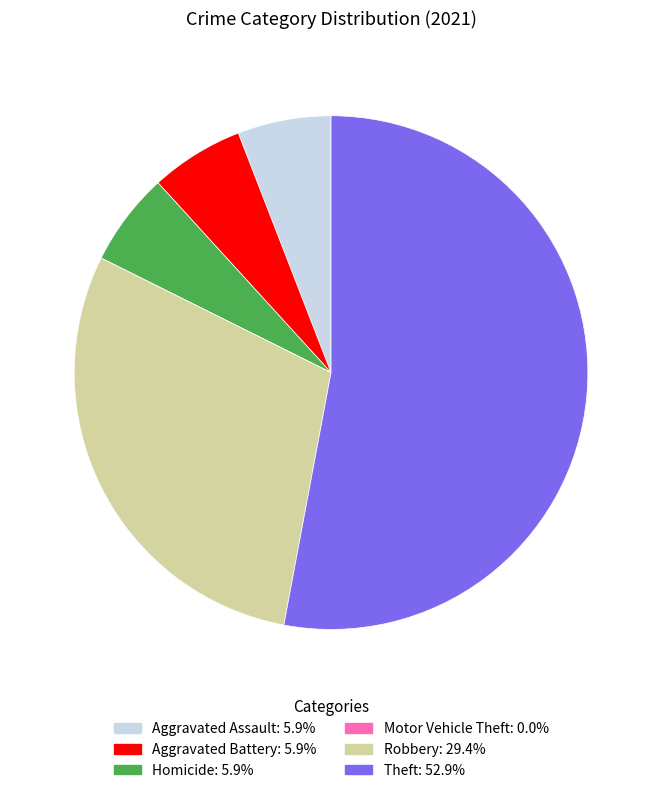

Do Homicide and Aggravated Assault together represent more than half of the pie?

No